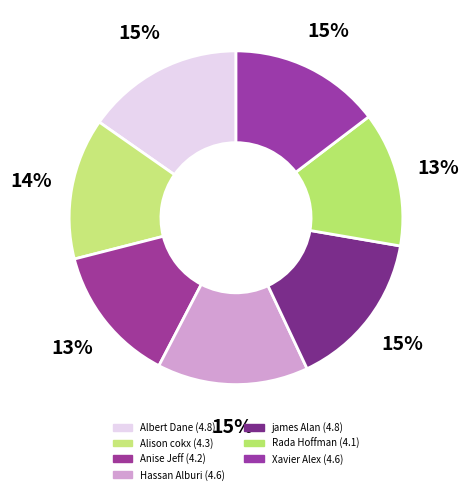

Count the number of slices in the pie.

7